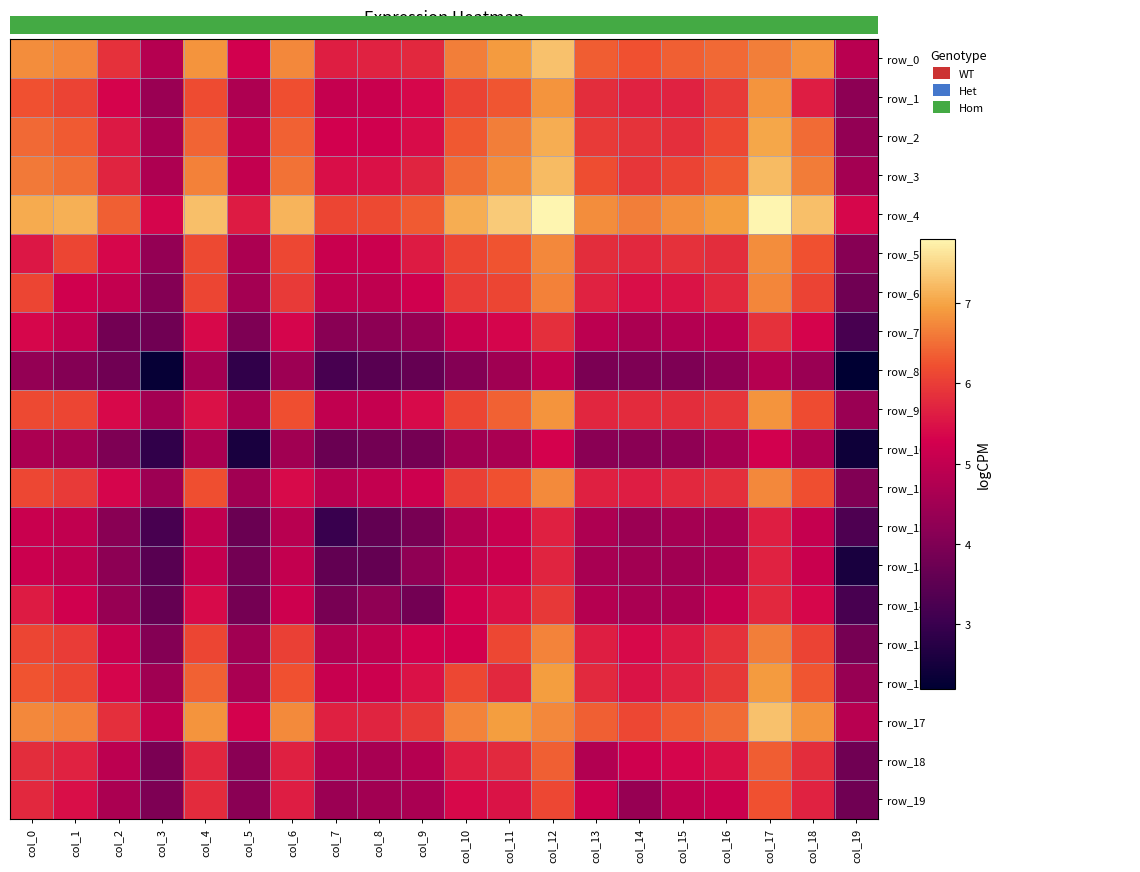

Which series has the largest range (max minus min)?

row_13